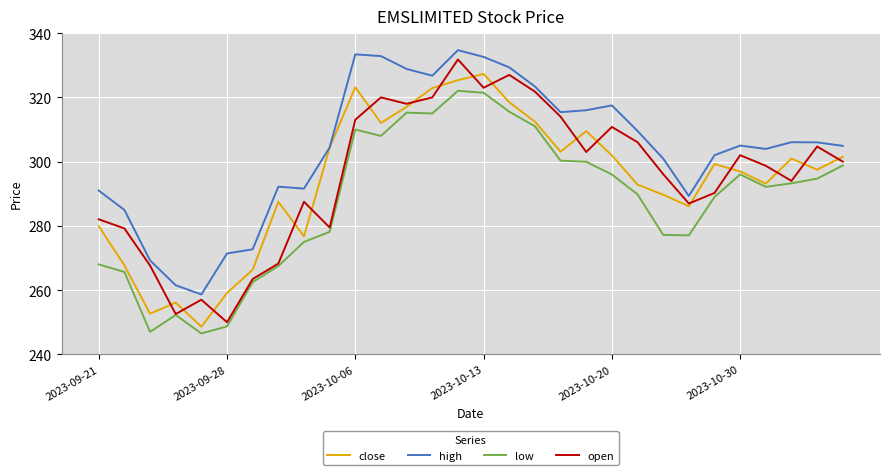

True or false: open and high intersect in this chart.

False